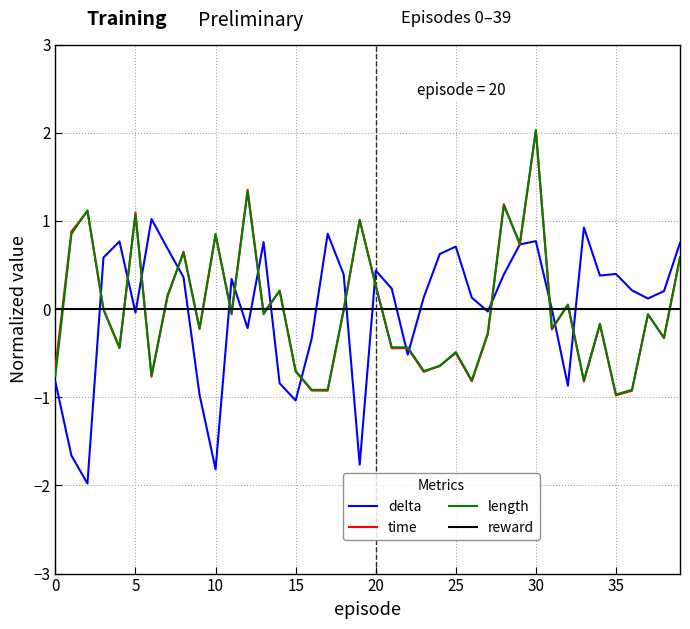

What is the minimum value for time?

-1.0